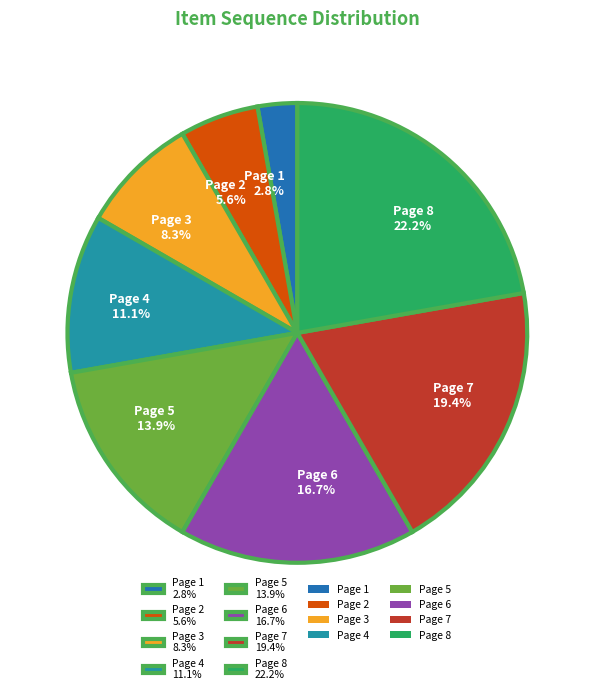

What percentage do Page 6 and Page 8 together represent?

38.9%